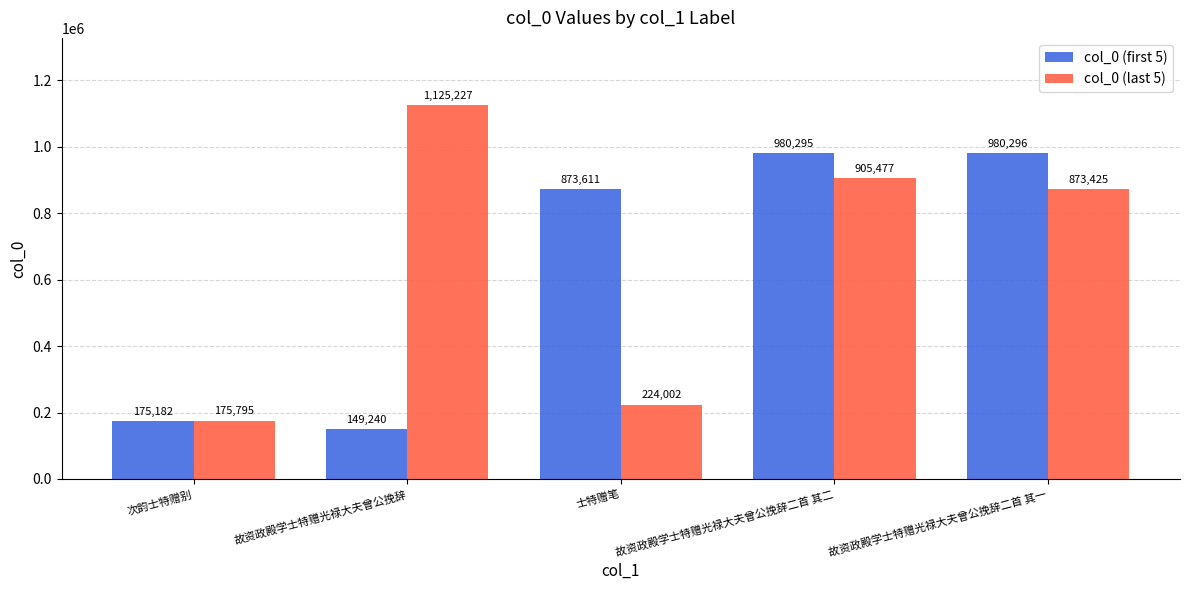

What is the difference between the highest and lowest values at 故资政殿学士特赠光禄大夫曾公挽辞二首 其二?

74818